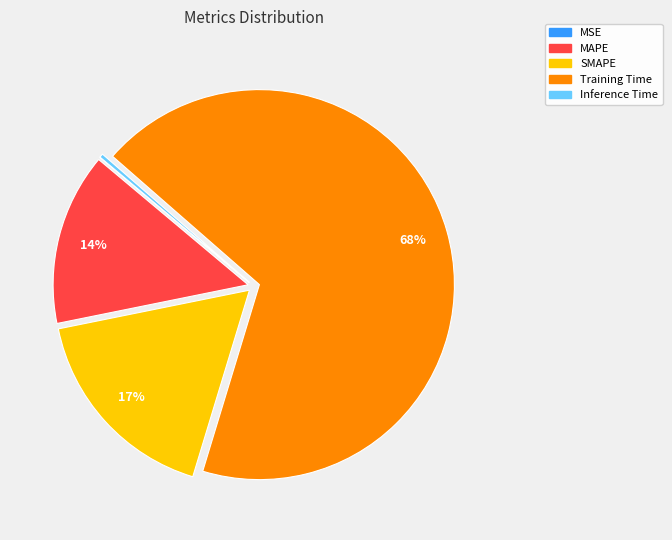

Which category has the biggest portion of the pie?

Training Time